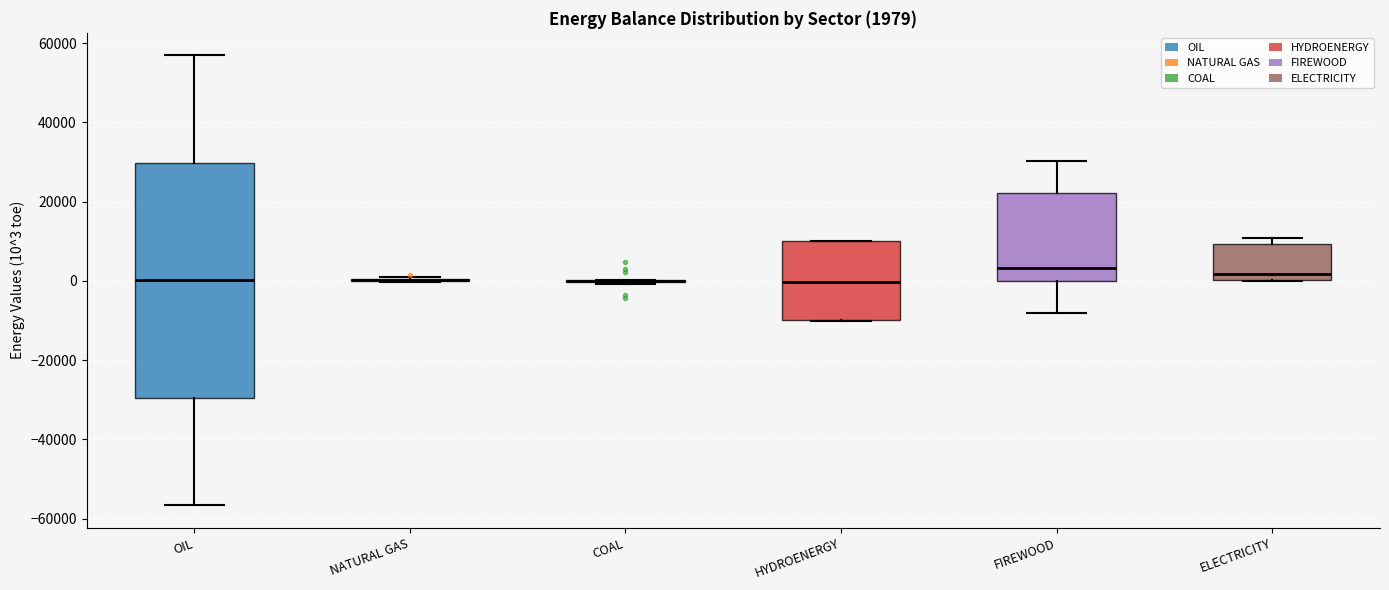

Which box is the tallest, from its lower edge to its upper edge?

OIL